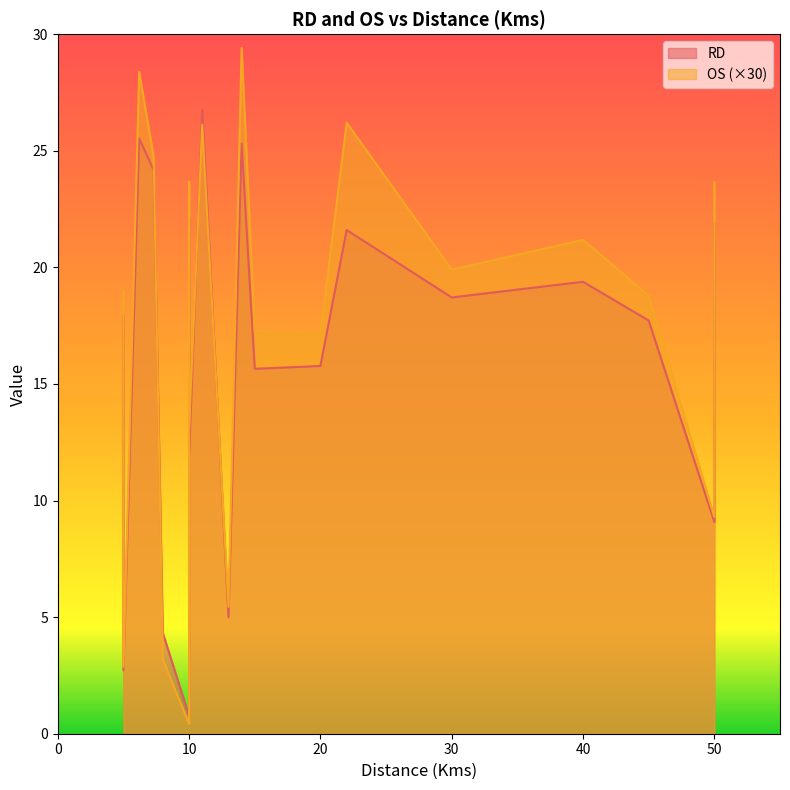

What is the difference between the second highest and second lowest values in the OS series?

0.9